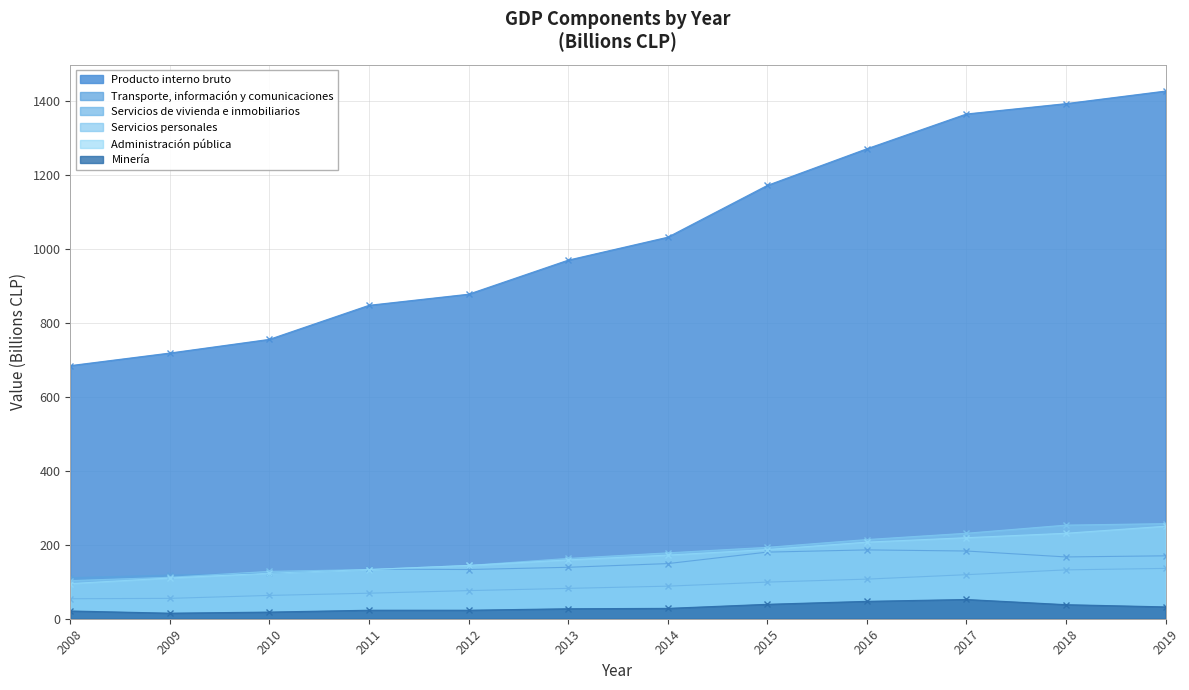

True or false: Administración pública and Servicios de vivienda e inmobiliarios intersect in this chart.

False